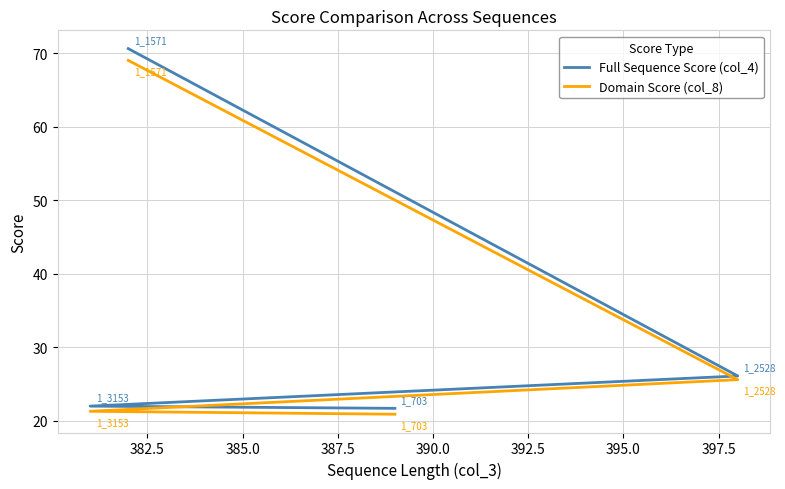

What is the minimum value for Domain Score (col_8)?

20.9